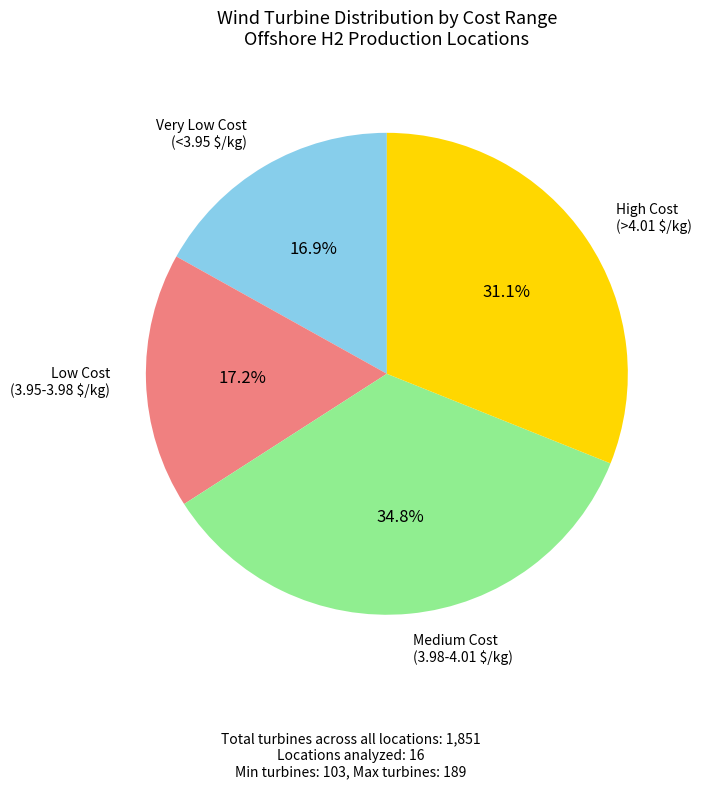

Does any single category account for the majority?

No